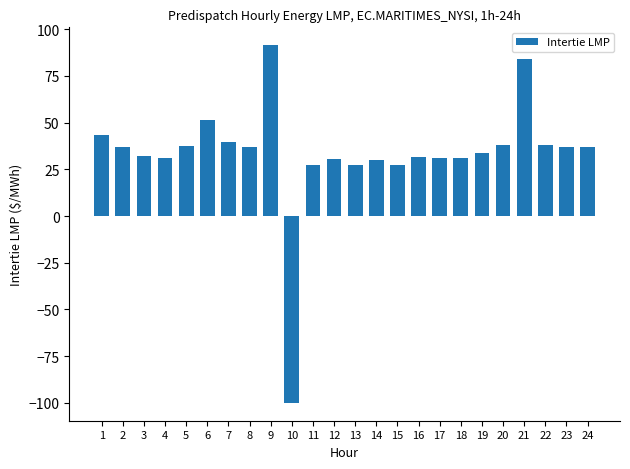

What is the value of the 19th bar from the left?

33.9